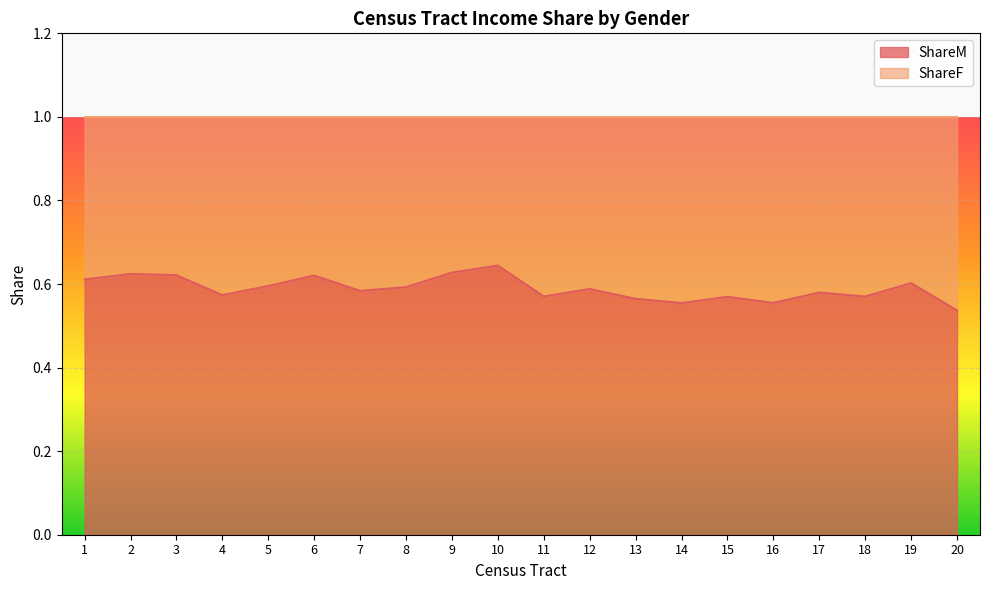

Rank the categories by value from lowest to highest.

20, 14, 16, 13, 15, 18, 11, 4, 17, 7, 12, 8, 5, 19, 1, 6, 3, 2, 9, 10